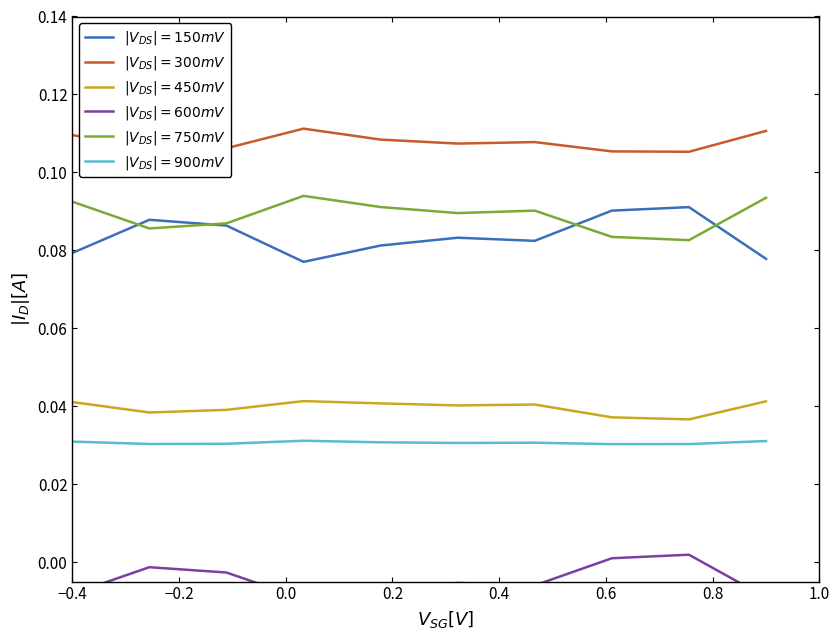

What is the average value of the |V_DS| = 300mV series?

0.1